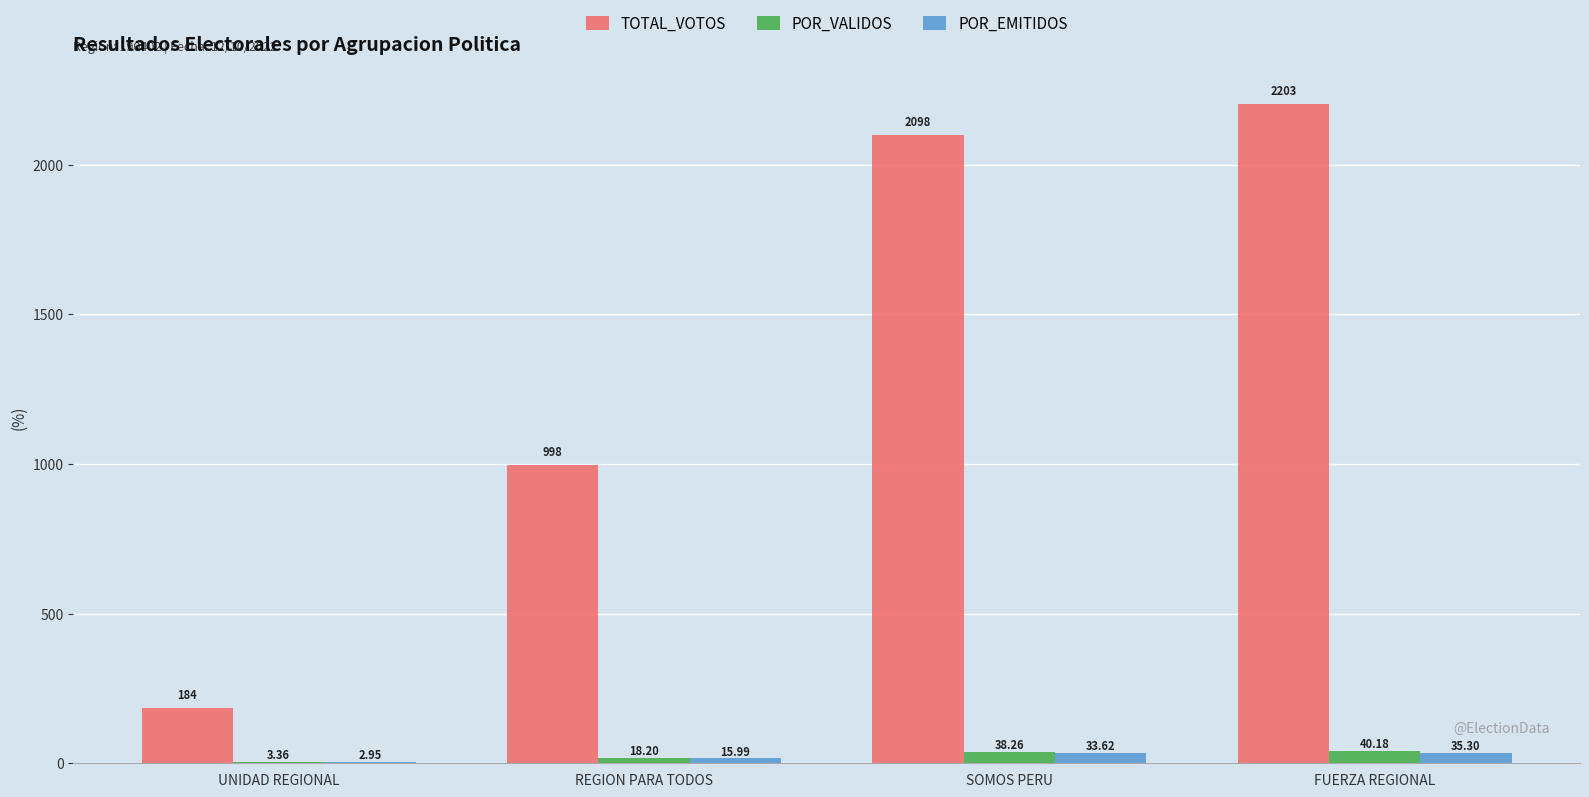

True or false: TOTAL_VOTOS has a value of 2098.0 at SOMOS PERU.

True